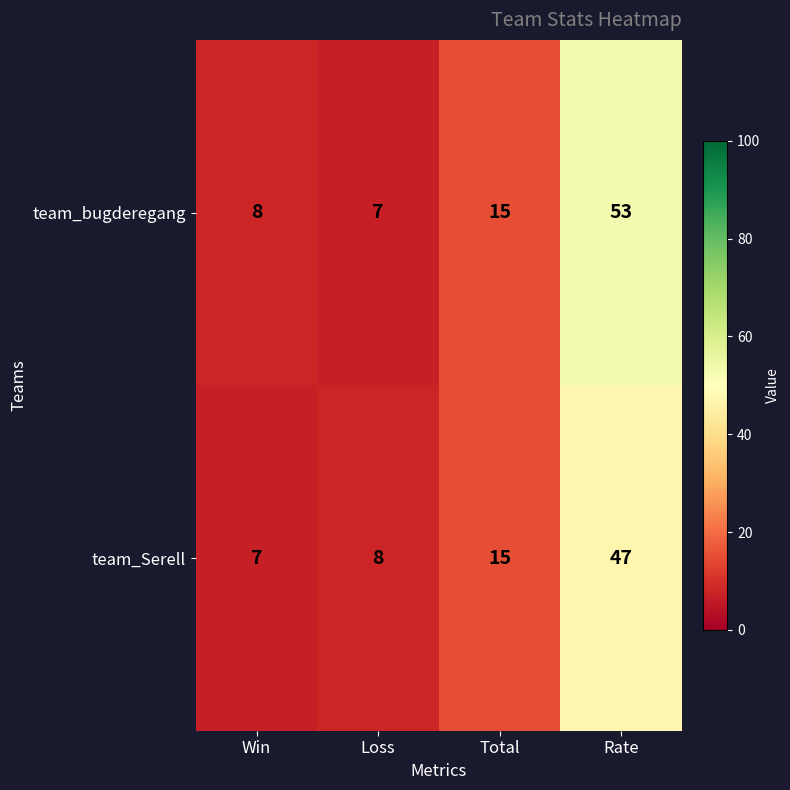

Count the number of data series in this chart.

2